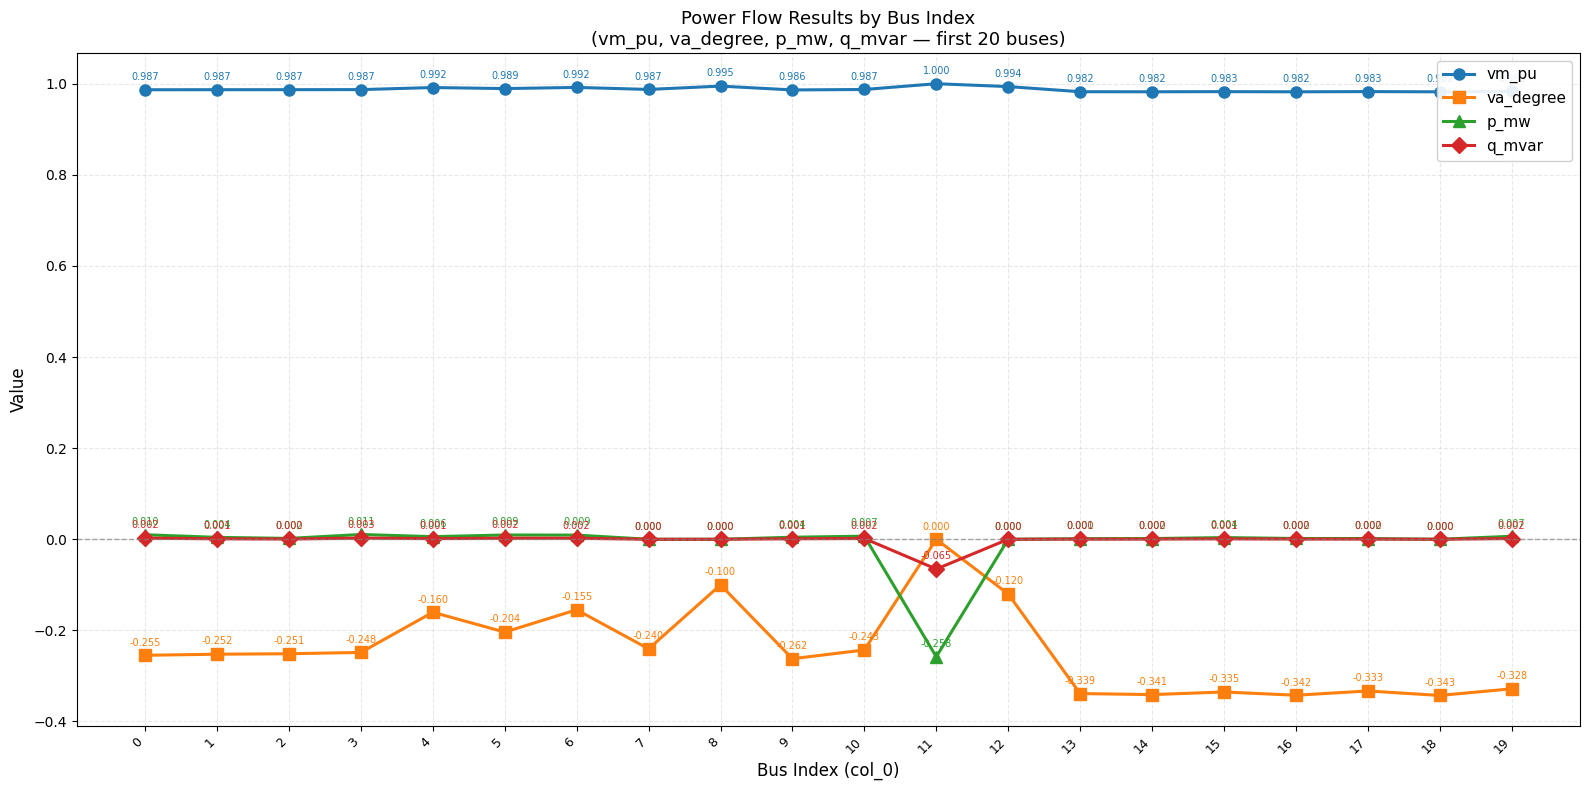

Where is the first local maximum for p_mw?

3